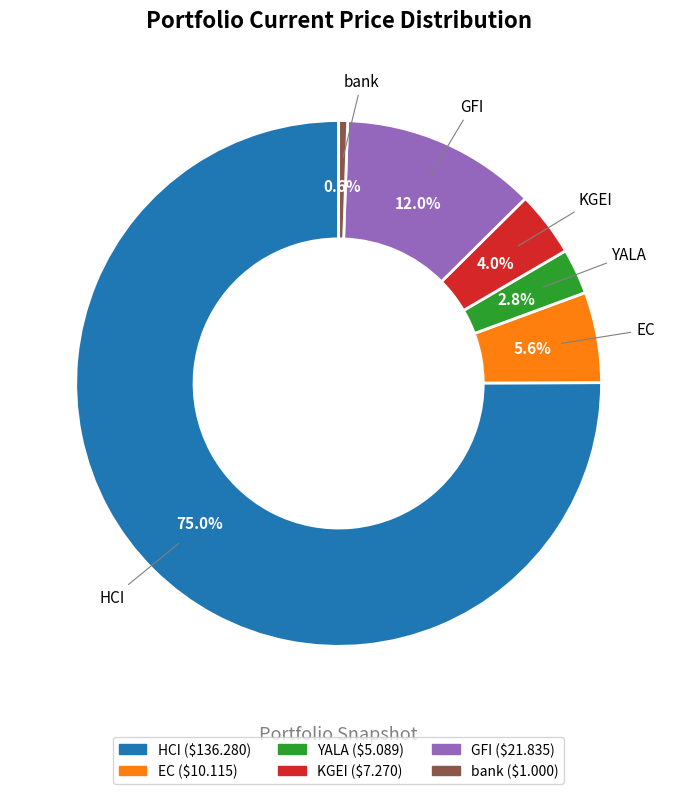

Does HCI represent more than half of the total?

Yes